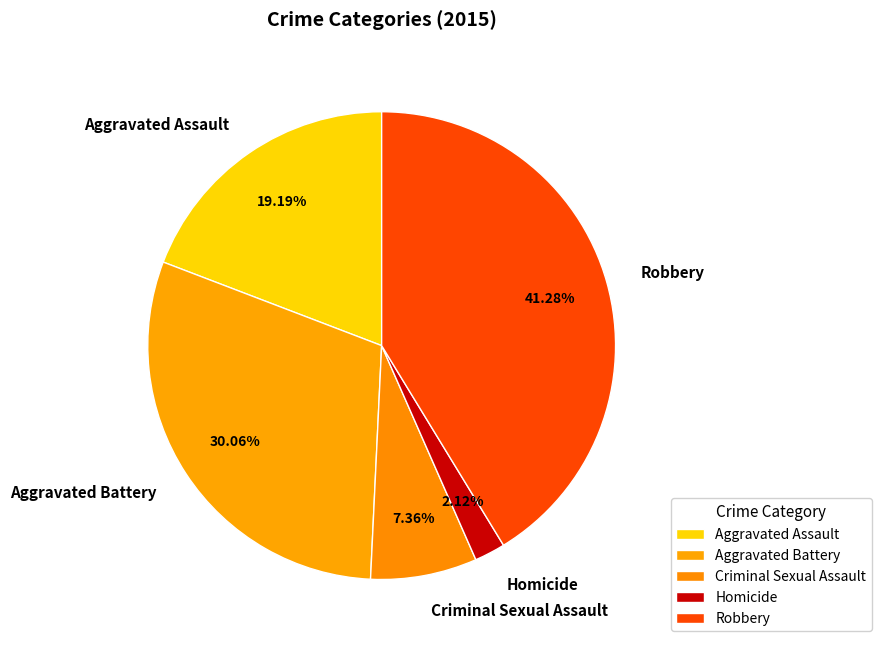

How many slices are in this pie chart?

5